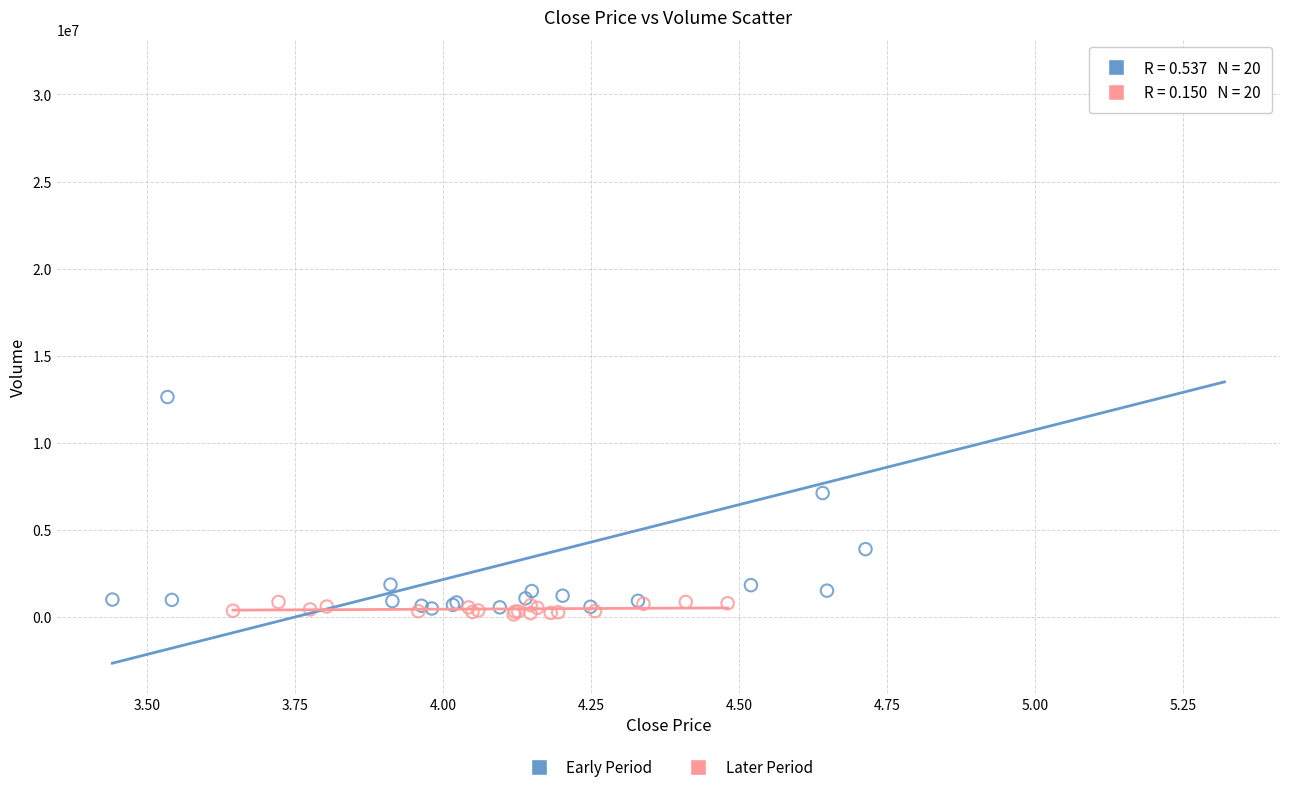

Which series reaches the maximum Y coordinate?

Early Period